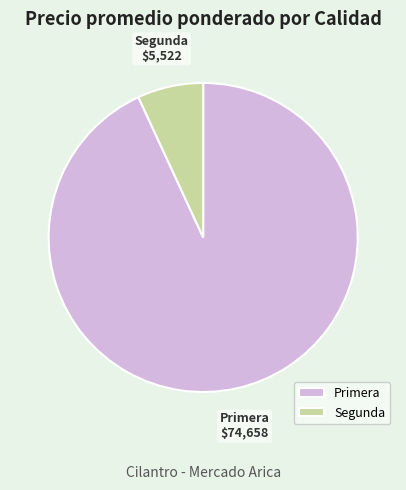

Which slice is the largest?

Primera